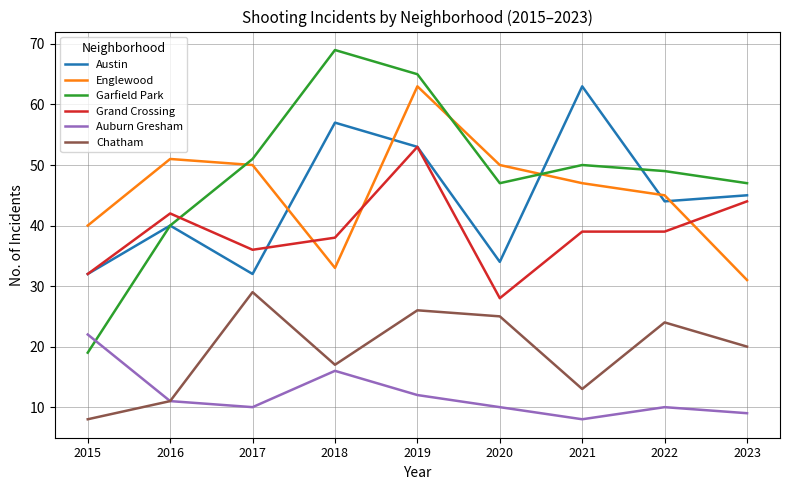

At how many categories does at least one series exceed 30?

9